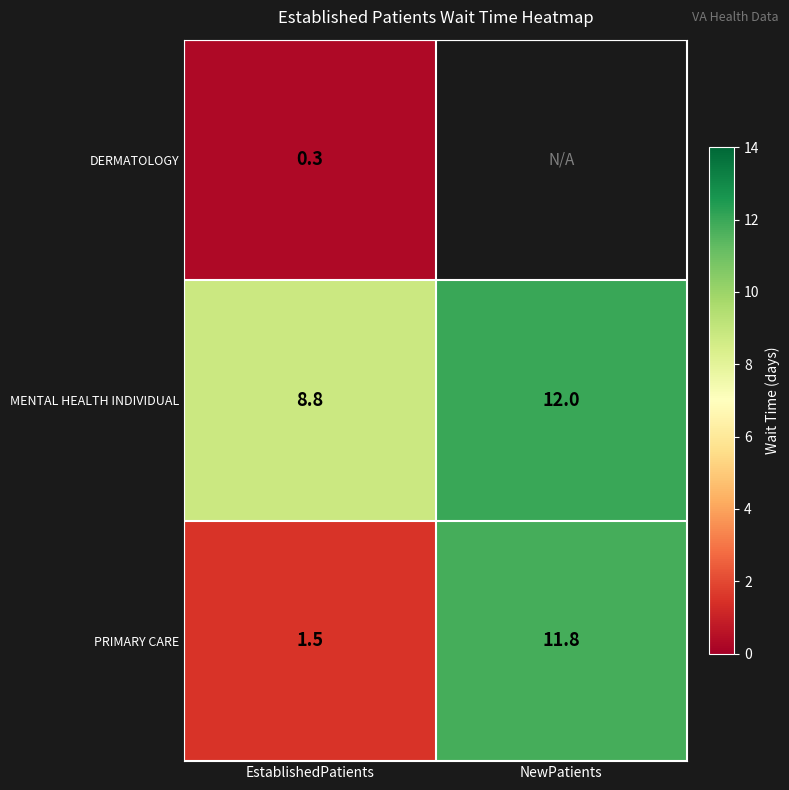

Between NewPatients and EstablishedPatients, which is larger?

EstablishedPatients